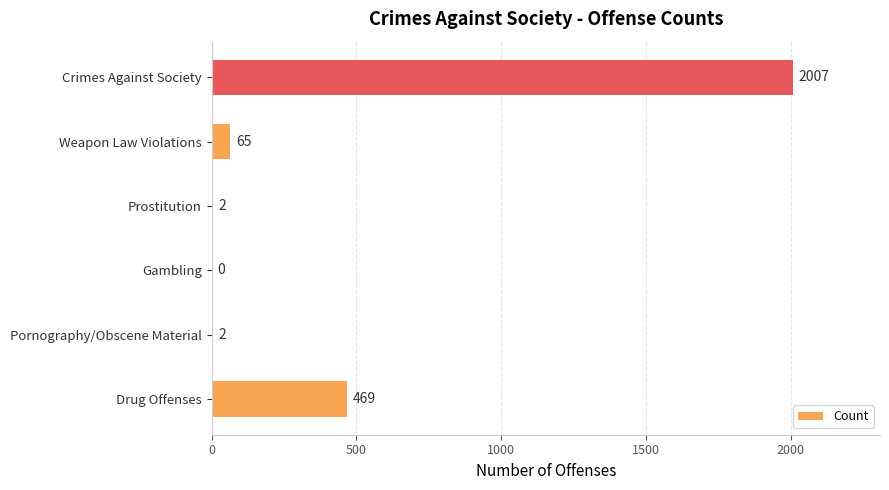

How many distinct data groups are displayed?

1